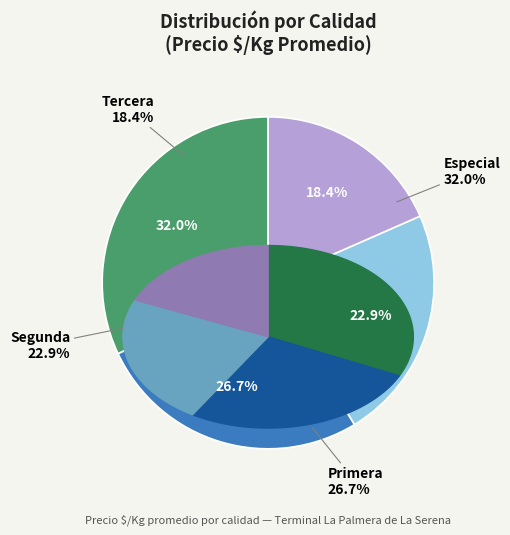

Which slice is the smallest?

Tercera